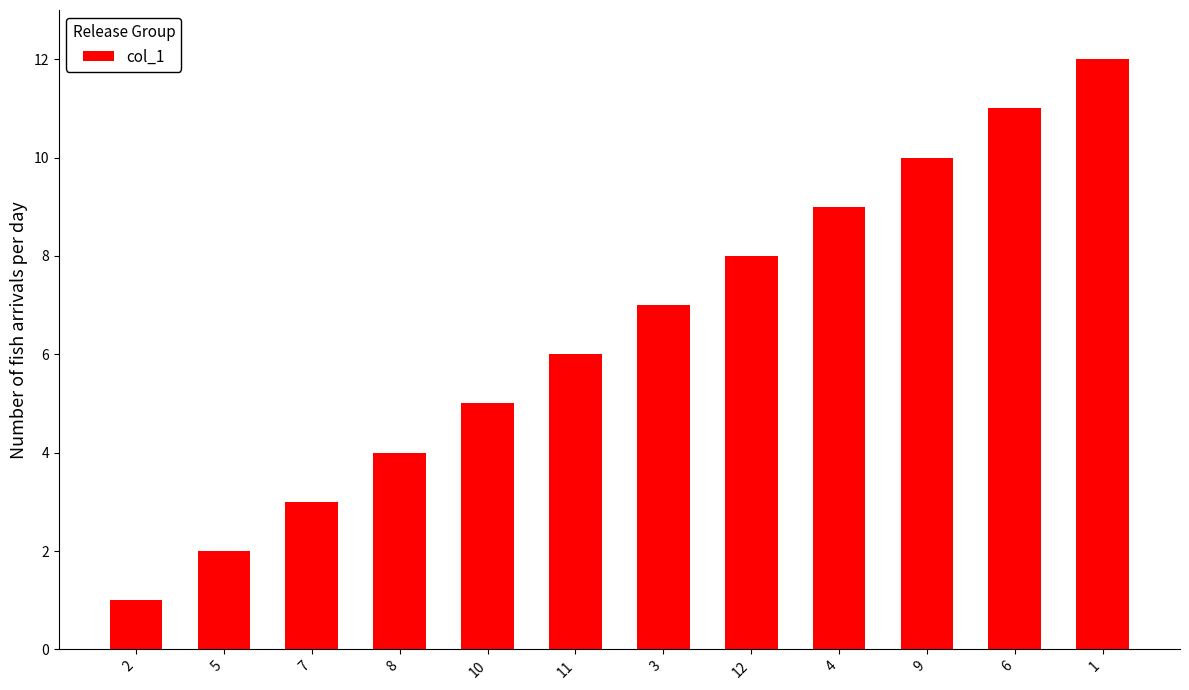

How many bars are there in total?

12